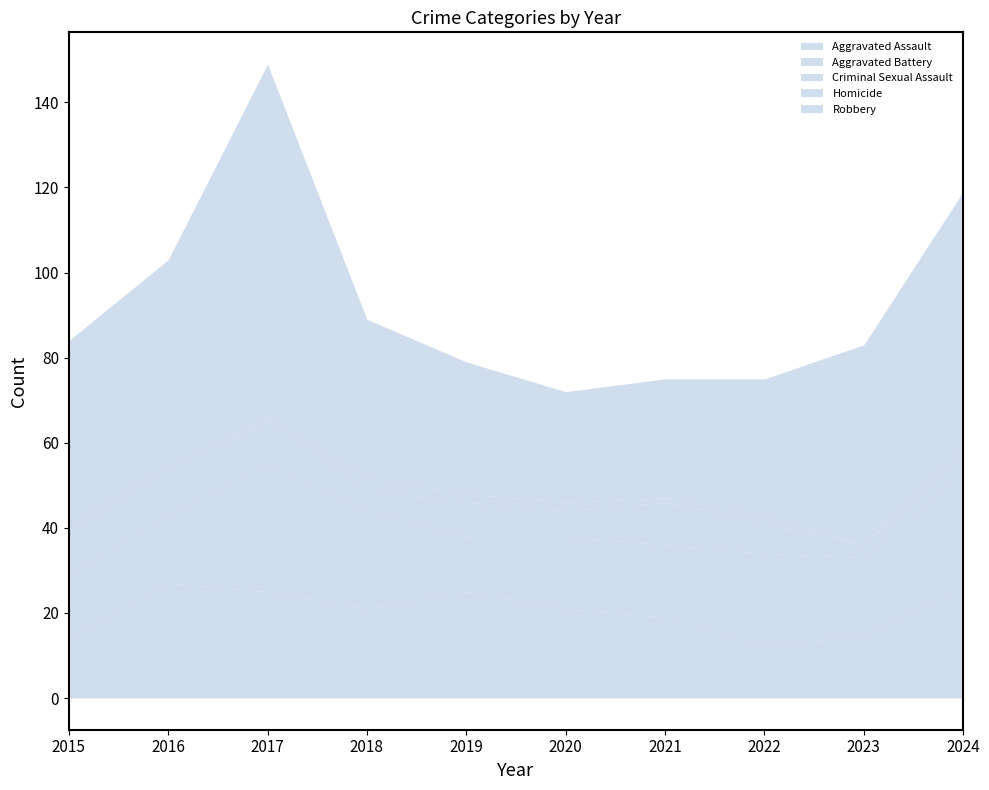

Rank the series by their maximum value, from lowest to highest.

Homicide, Criminal Sexual Assault, Aggravated Assault, Aggravated Battery, Robbery